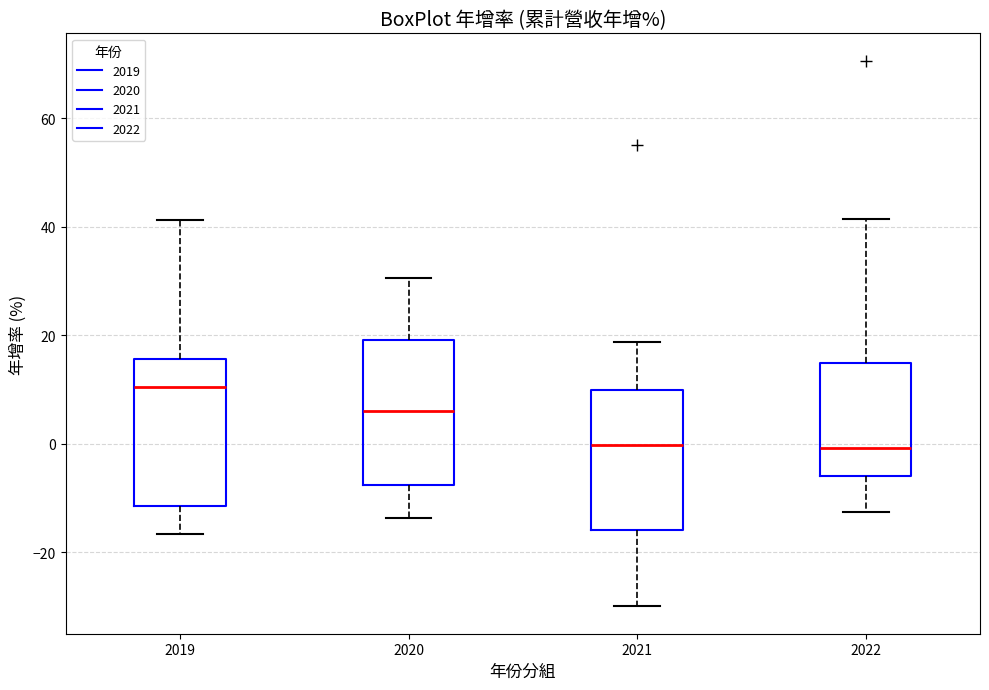

Reading left to right, transcribe this box plot: for each box, give where its median line is, the range the box spans, and where its two whiskers end, as read against the y-axis. The values are not printed on the chart, so give them approximately, as read against the axis.

2019: median 10, box -12 to 16, whiskers -16 to 42
2020: median 6, box -8 to 20, whiskers -14 to 30
2021: median 0, box -16 to 10, whiskers -30 to 18
2022: median 0, box -6 to 14, whiskers -12 to 42